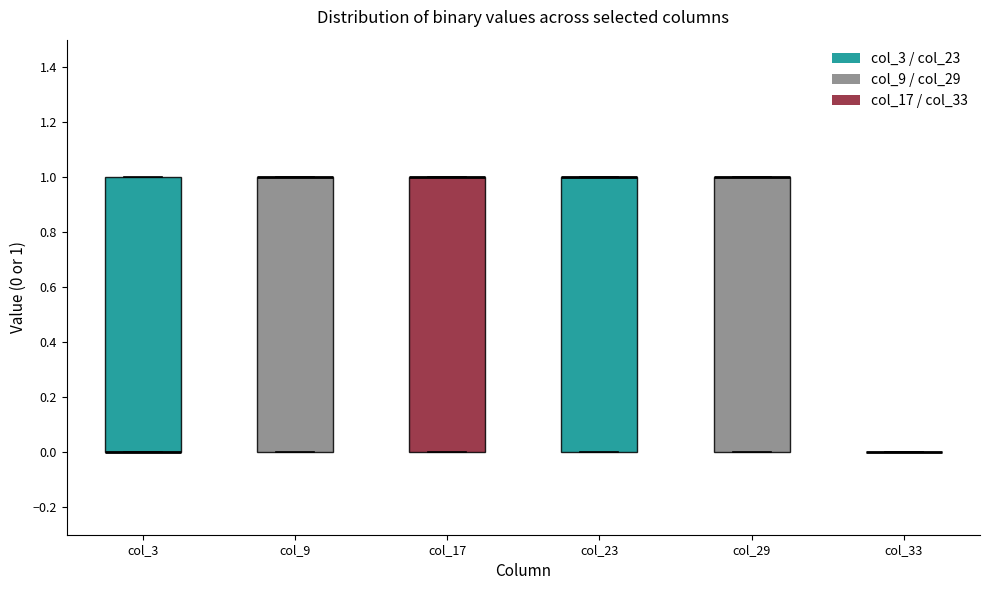

Reading left to right, read every box against the y-axis: the position of its median line, the range the box covers, and the ends of its whiskers. The values are not printed on the chart, so give them approximately, as read against the axis.

col_3: median 0 (drawn on the box's lower edge), box 0 to 1, whiskers 0 to 1
col_9: median 1 (drawn on the box's upper edge), box 0 to 1, whiskers 0 to 1
col_17: median 1 (drawn on the box's upper edge), box 0 to 1, whiskers 0 to 1
col_23: median 1 (drawn on the box's upper edge), box 0 to 1, whiskers 0 to 1
col_29: median 1 (drawn on the box's upper edge), box 0 to 1, whiskers 0 to 1
col_33: box collapsed to a line at 0, whiskers 0 to 0